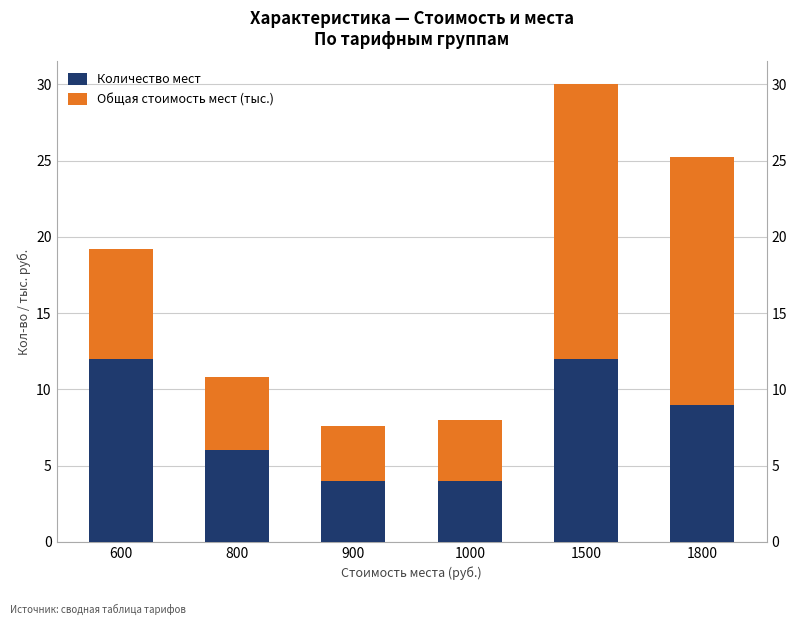

Reading right to left, extract all data points from this chart.

Количество мест: 1800=9.0	1500=12.0	1000=4.0	900=4.0	800=6.0	600=12.0
Общая стоимость мест (тыс.): 1800=16.2	1500=18.0	1000=4.0	900=3.6	800=4.8	600=7.2